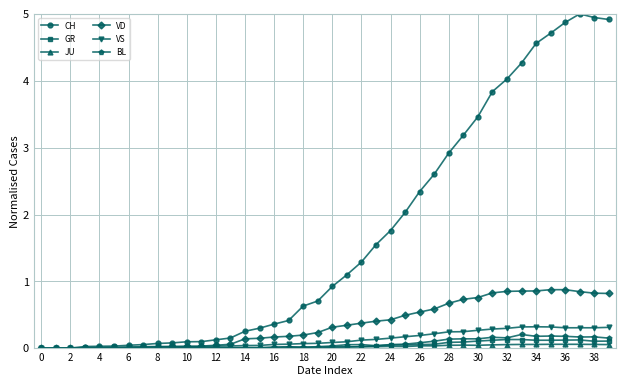

At how many categories does at least one series exceed 4?

8